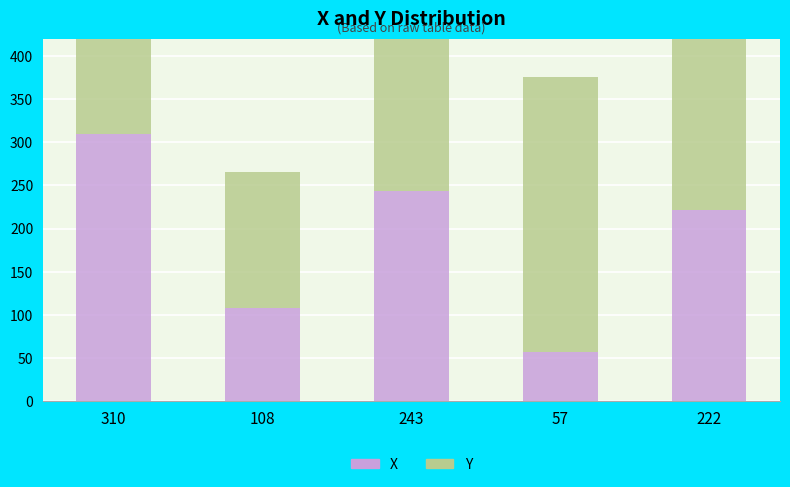

Reading left to right, transcribe all the data shown in this chart.

X: 310	108	243	57	222
Y: 110	158	233	318	369